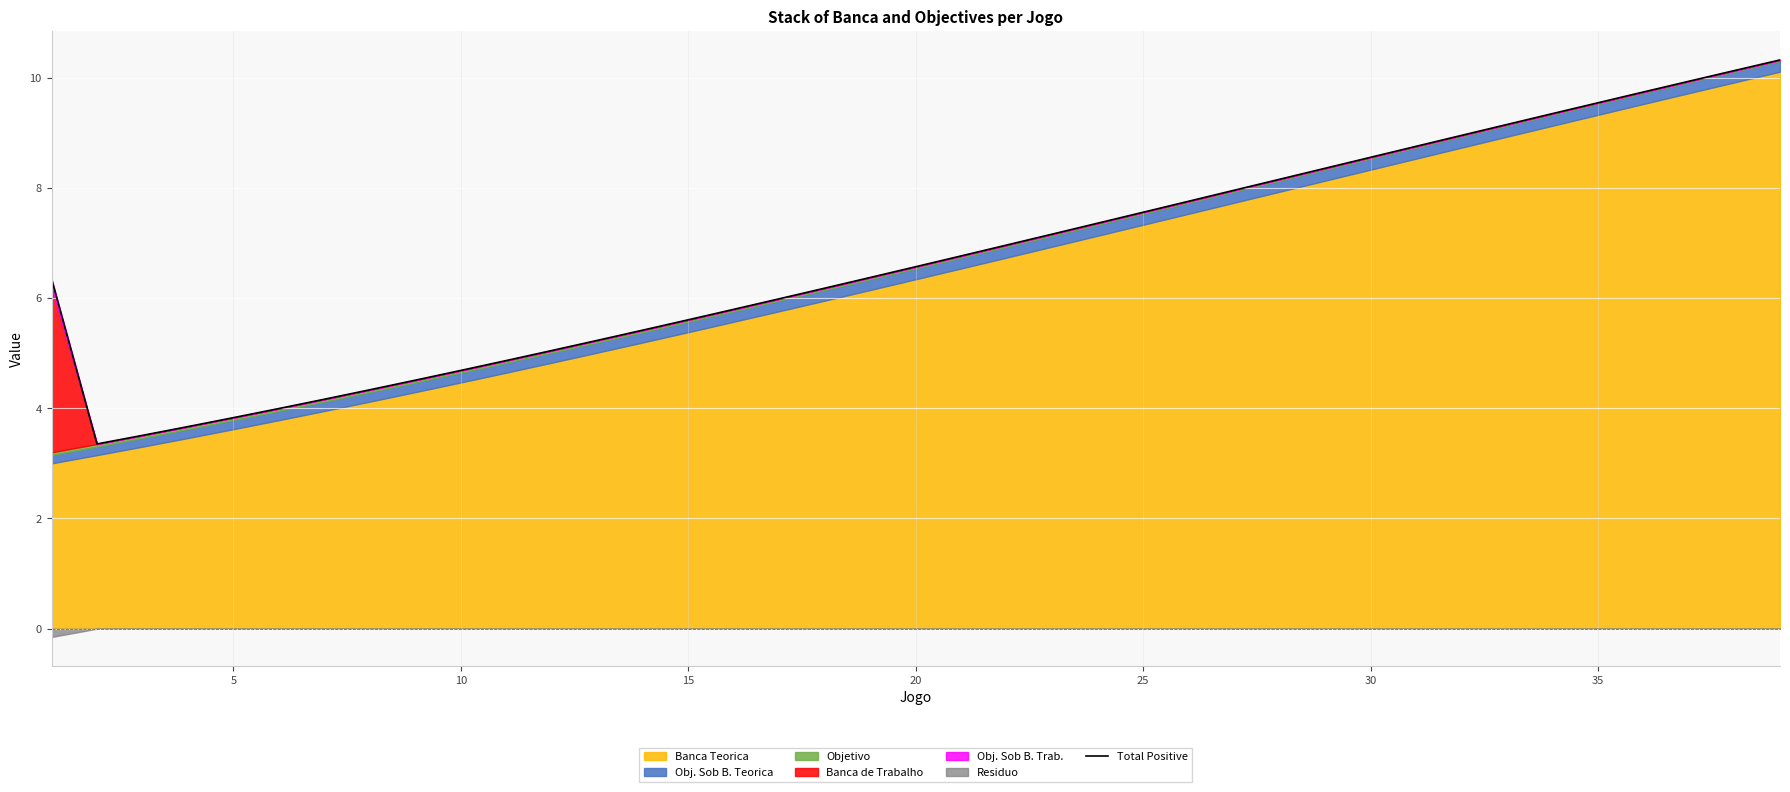

Between 35 and 13, which is larger?

35